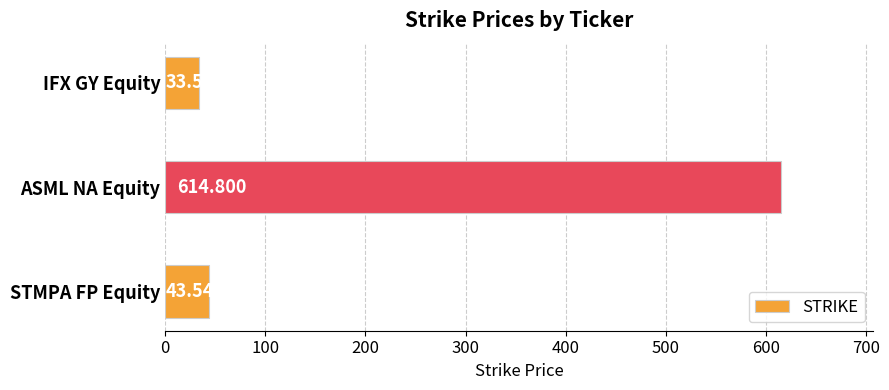

Between STMPA FP Equity and IFX GY Equity, which is larger?

STMPA FP Equity